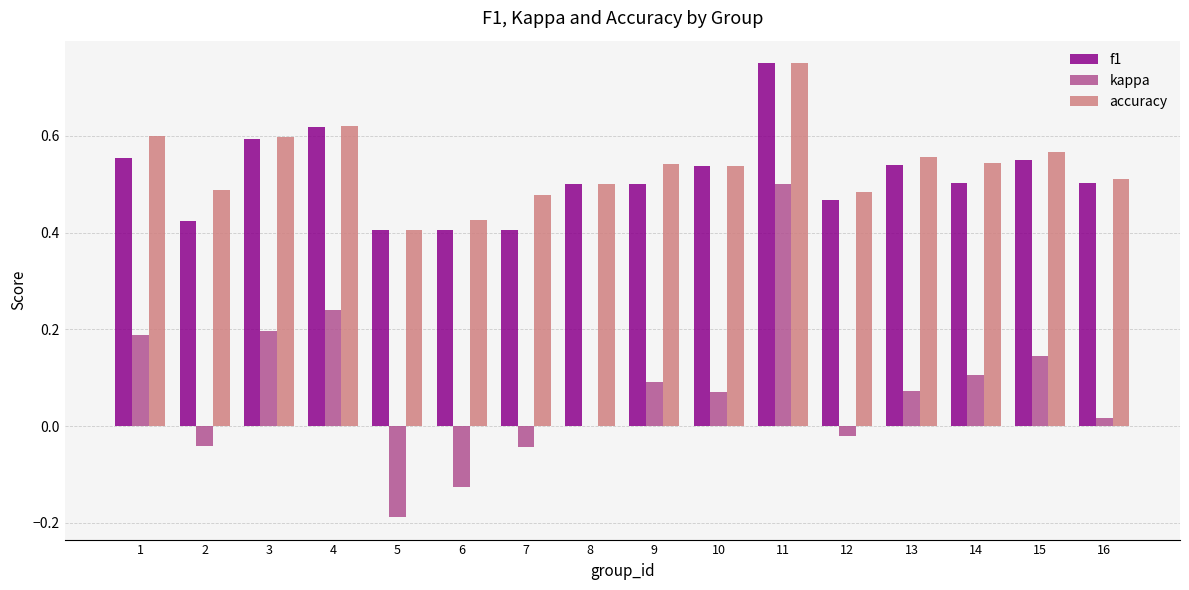

What is the sum of the f1 values at 1 and 6?

1.0